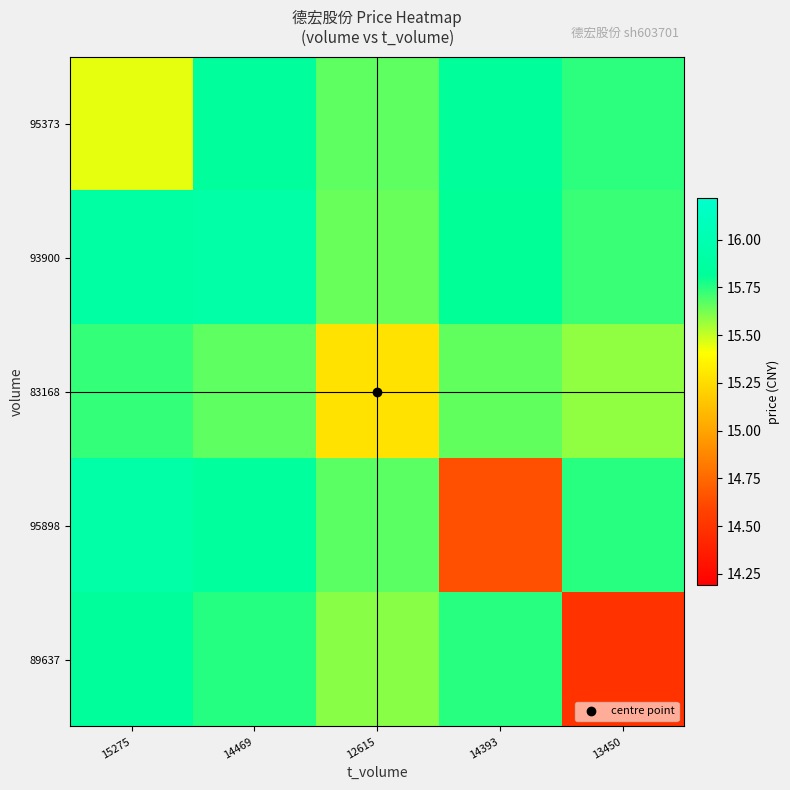

Which series has the widest spread of values?

89637